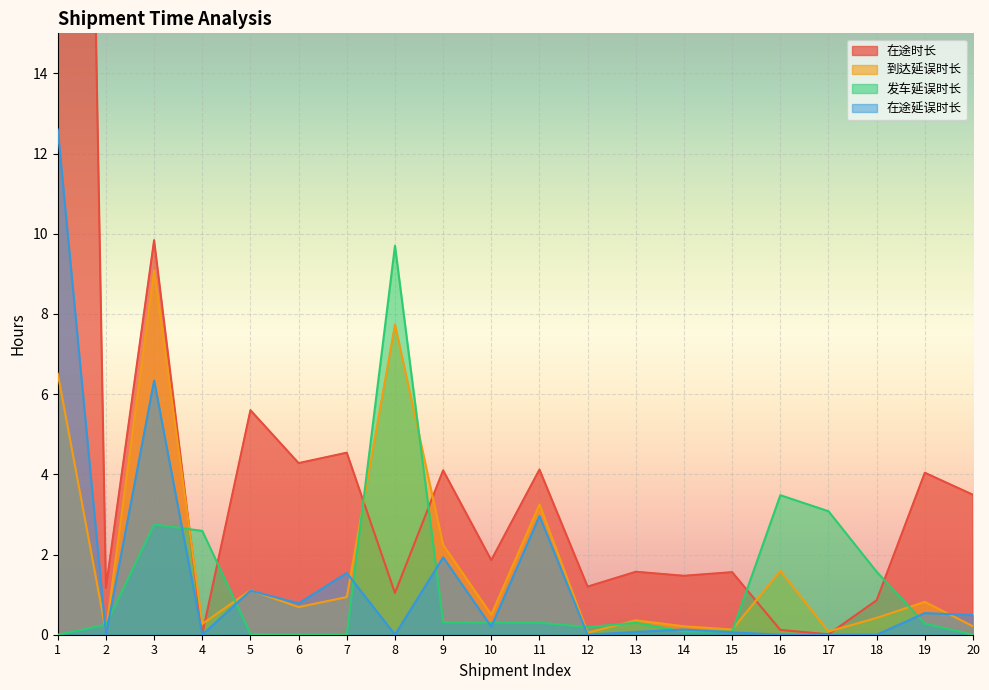

At which category does 在途时长 reach its first local peak?

3